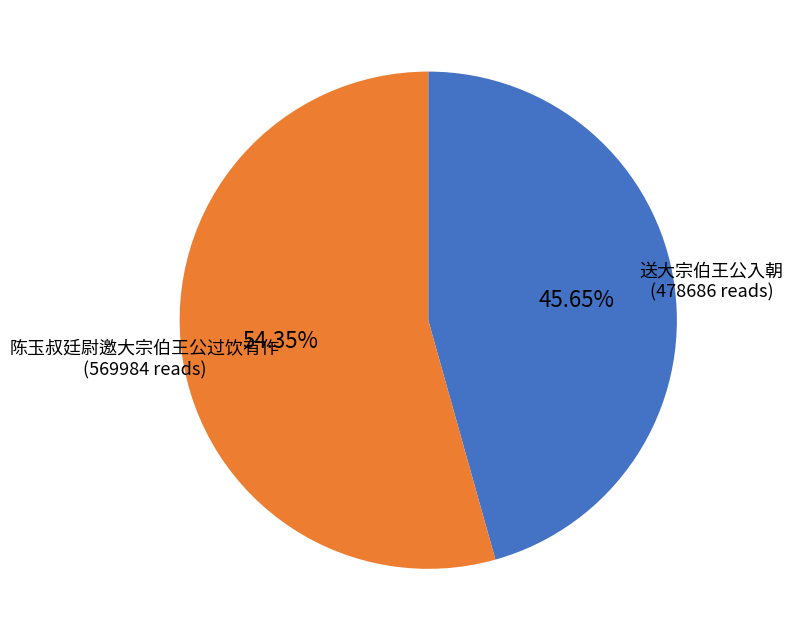

To the nearest percent, what portion does 陈玉叔廷尉邀大宗伯王公过饮有作 represent?

54%